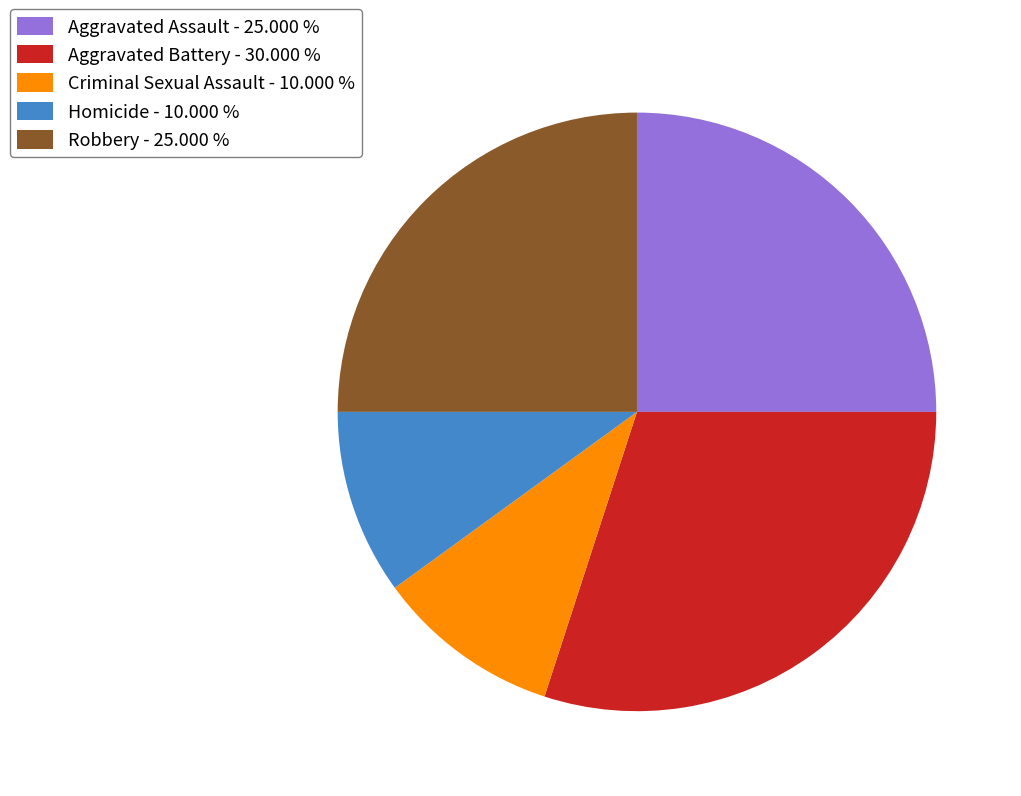

Is the sum of Homicide - 10.000 % and Criminal Sexual Assault - 10.000 % greater than half?

No